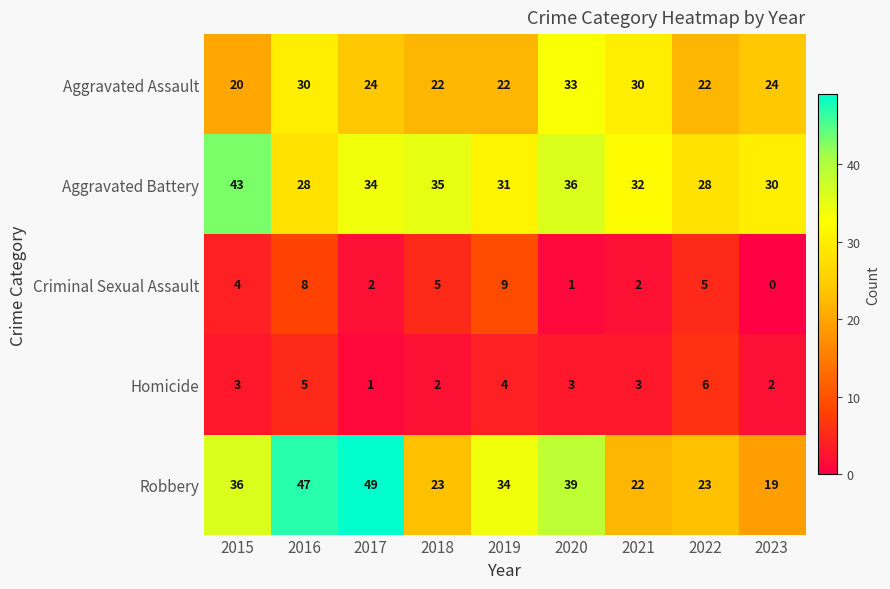

At which label is Criminal Sexual Assault closest to 4?

2015